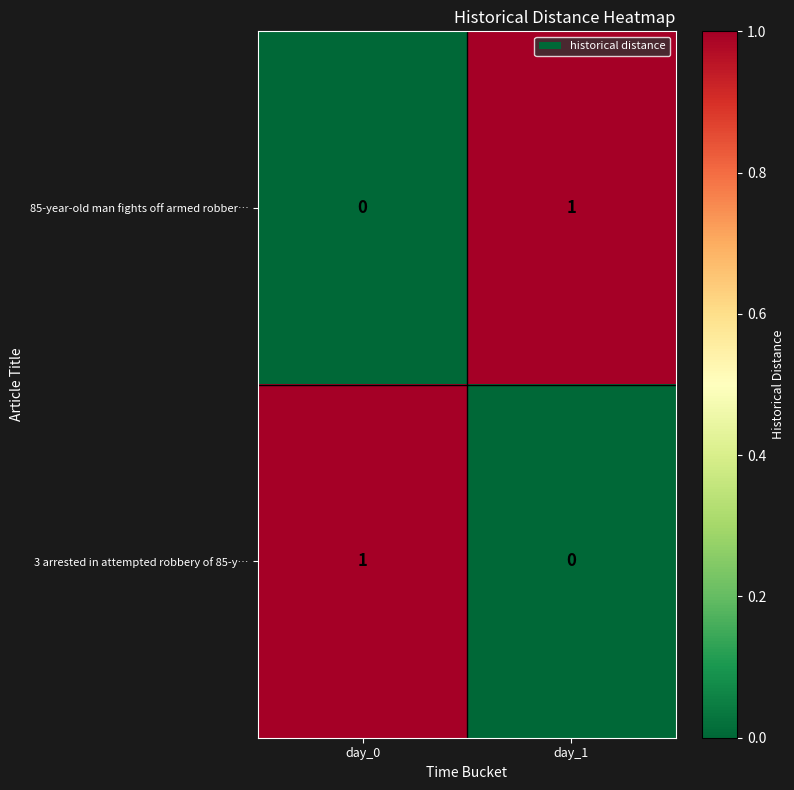

List the labels in order of 3 arrested in attempted robbery of 85-y… value, largest first.

day_0, day_1